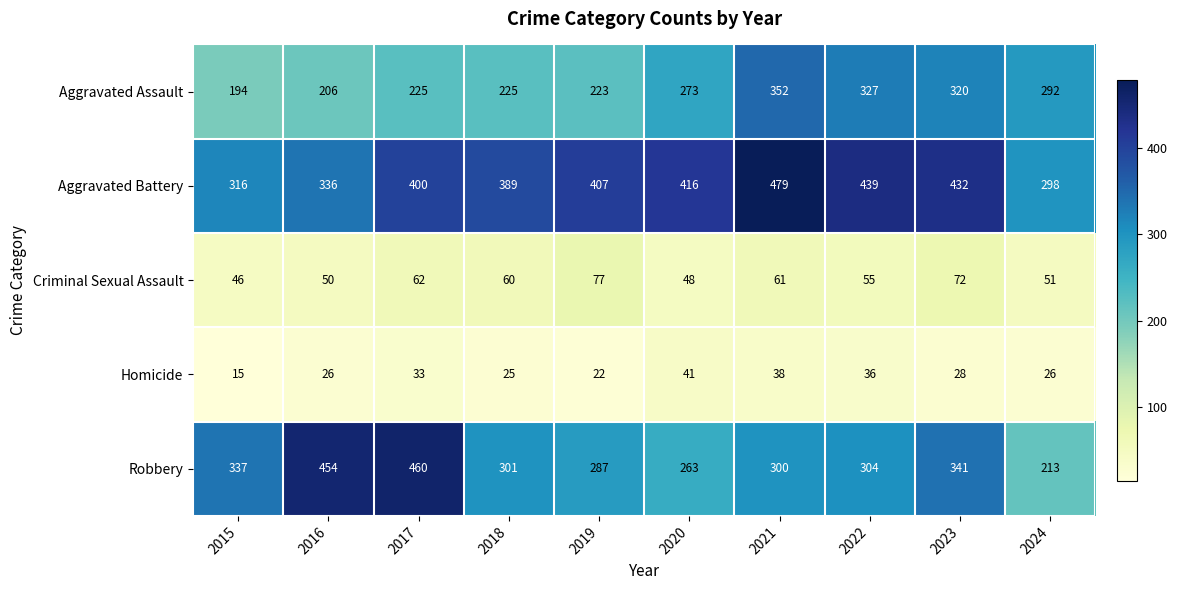

What is the sum of the Homicide values at 2016 and 2024?

52